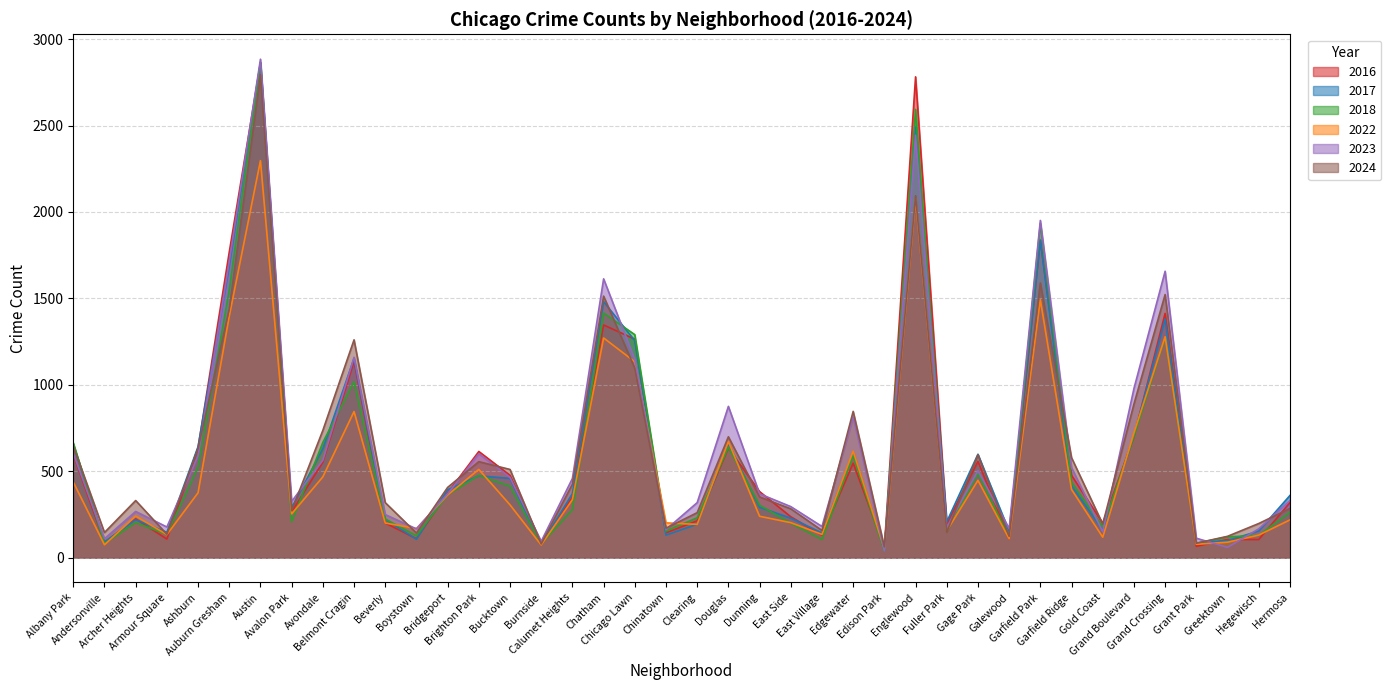

How many values in the 2022 series exceed 305?

19